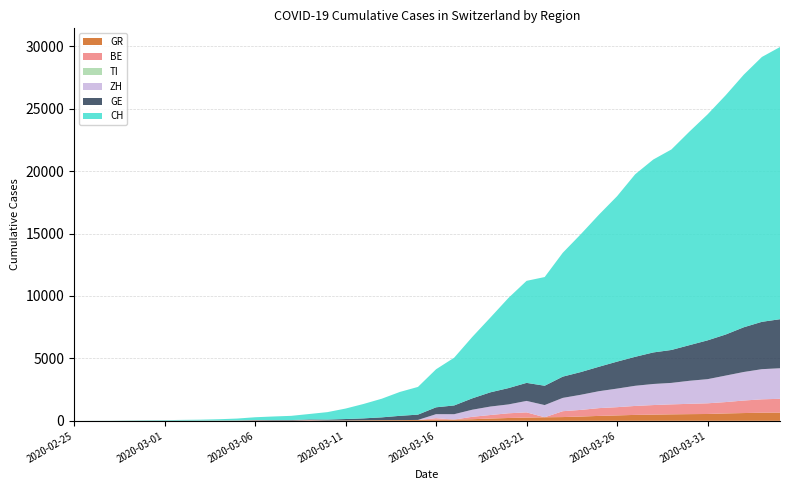

Reading right to left, list all the values displayed in this chart.

CH: 21804	21217	20235	19168	18102	17110	16060	15454	14624	13251	12184	11048	9923	8707	8173	7224	5989	4917	3825	3047	2219	1913	1493	1156	838	595	435	336	287	223	146	100	70	56	38	31	19	9	5	0
GE: 3928	3793	3582	3289	3109	2855	2638	2527	2321	2160	1959	1820	1703	1549	1445	1307	1139	911	701	549	425	343	224	153	112	79	59	44	42	29	20	15	13	10	9	8	4	1	1	0
ZH: 2448	2415	2287	2123	1934	1846	1720	1688	1614	1488	1356	1212	1066	977	918	711	679	568	429	326	0	0	0	0	0	0	0	0	0	0	0	0	0	0	0	0	0	0	0	0
BE: 1106	1073	1003	909	856	826	798	767	718	660	624	532	470	0	418	377	282	193	0	123	0	0	0	0	0	0	34	0	0	17	0	0	0	0	0	0	0	0	0	0
TI: 0	0	0	0	0	0	0	0	0	0	0	0	0	0	0	0	0	0	0	0	0	0	0	0	0	0	0	0	0	0	0	0	0	0	0	0	0	0	0	0
GR: 657	649	622	592	547	535	519	495	474	433	393	343	300	284	258	226	182	128	101	84	71	56	53	43	31	22	18	18	17	16	14	12	9	9	6	6	6	2	2	0